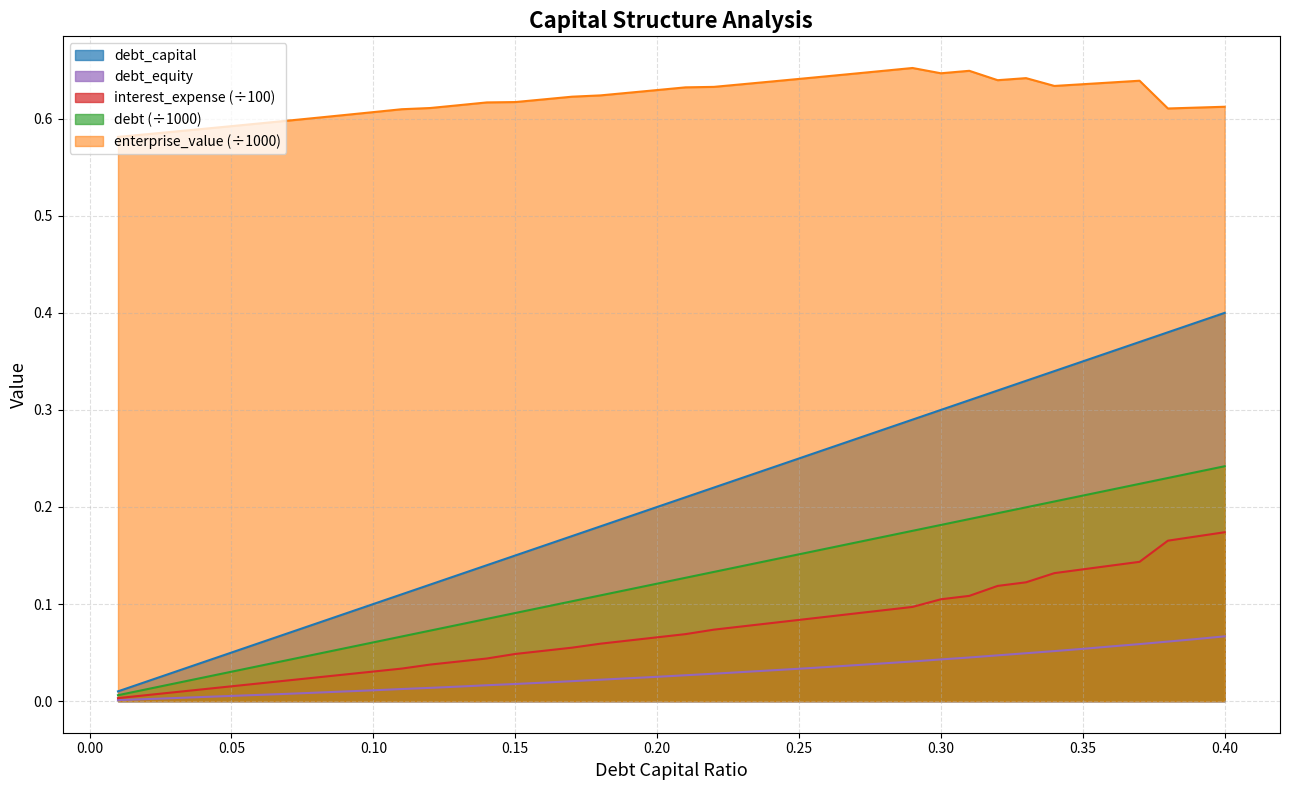

Which series has the largest total across all categories?

enterprise_value (÷1000)